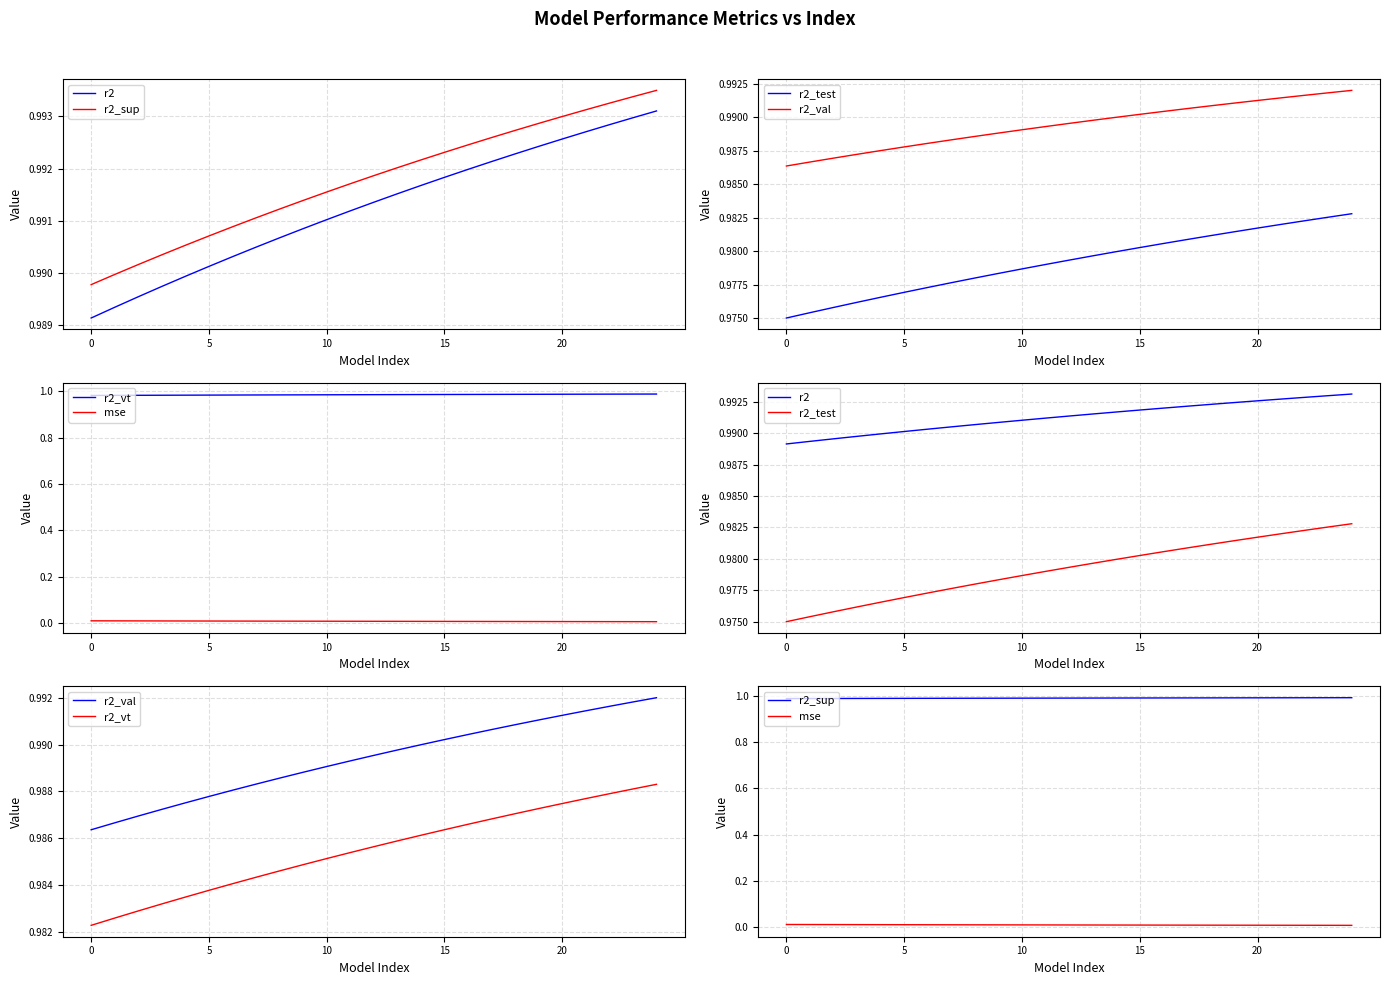

What is the sum of the r2_val values at 15 and 7?

2.0